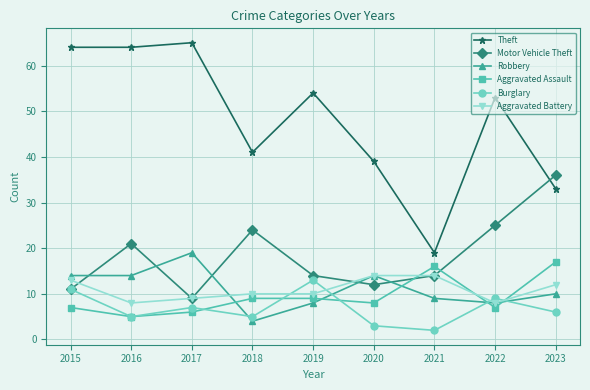

Which category has the lowest value in the Burglary series?

2021